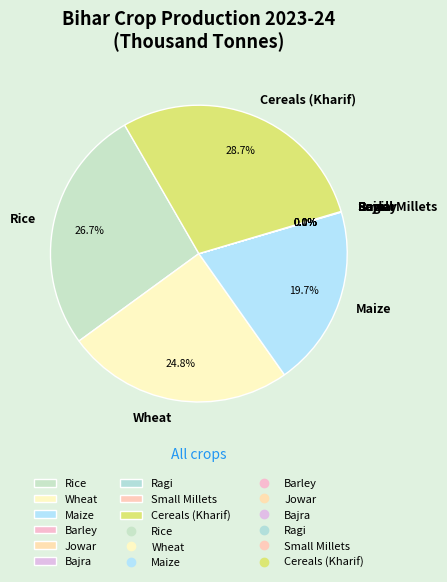

Does Wheat represent more than half of the total?

No